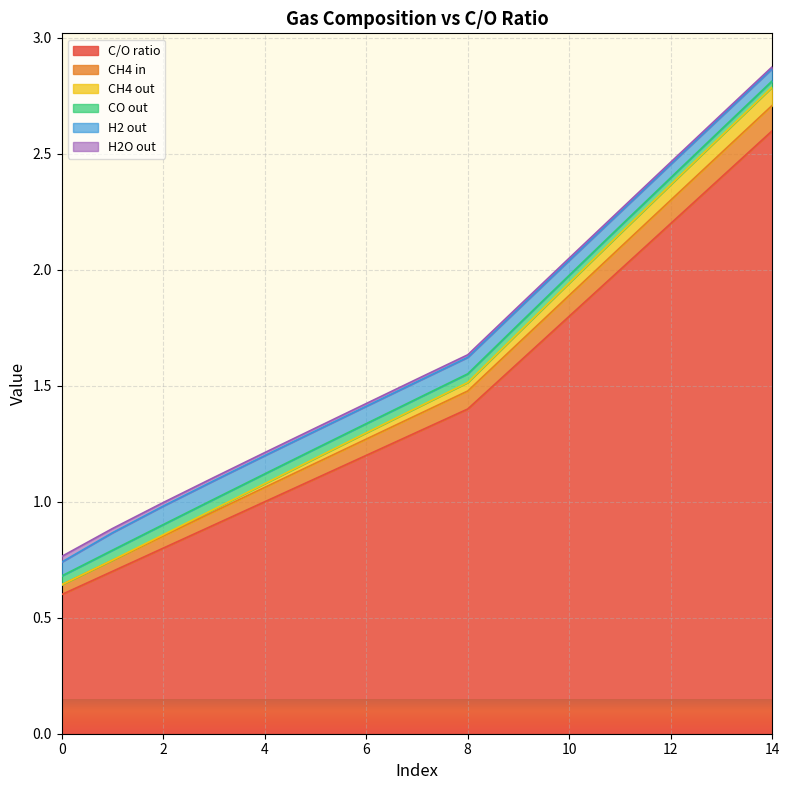

What is the maximum value for C/O ratio?

2.6